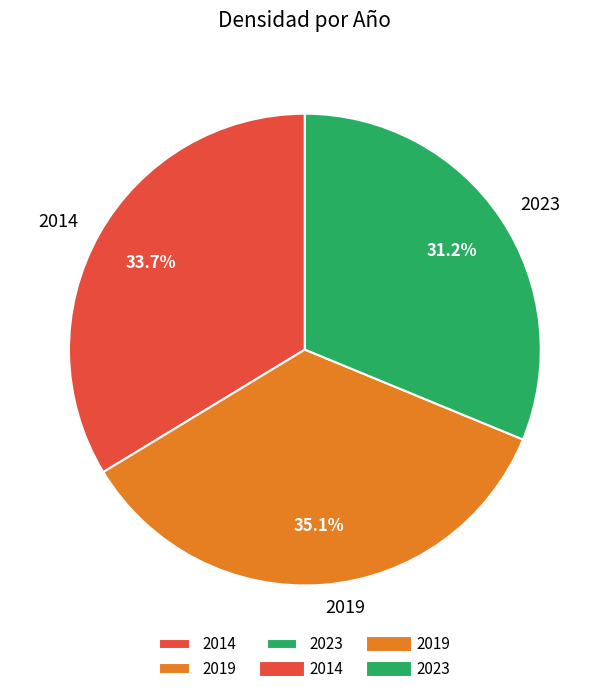

True or false: 2023 accounts for 19% of the total.

False